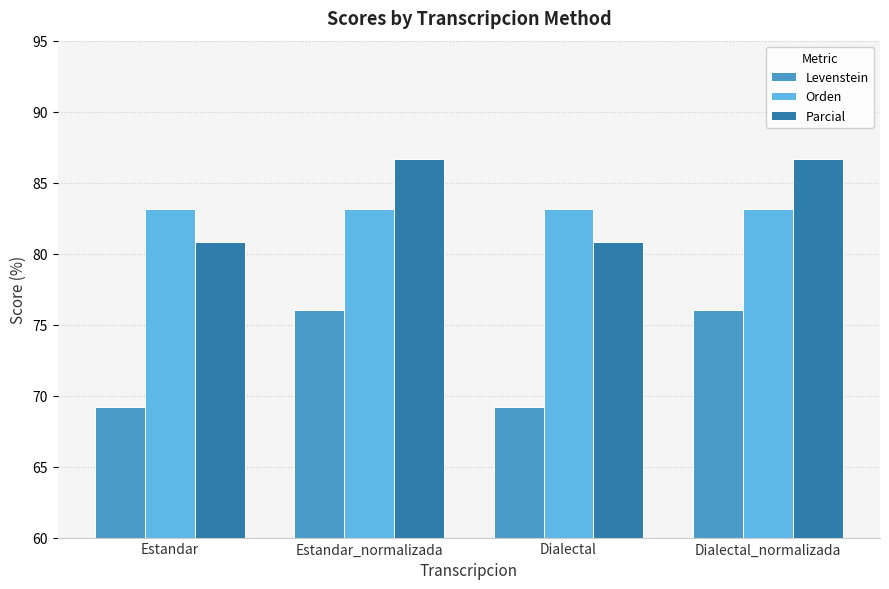

List the series in order of their peak value, highest first.

Parcial, Orden, Levenstein